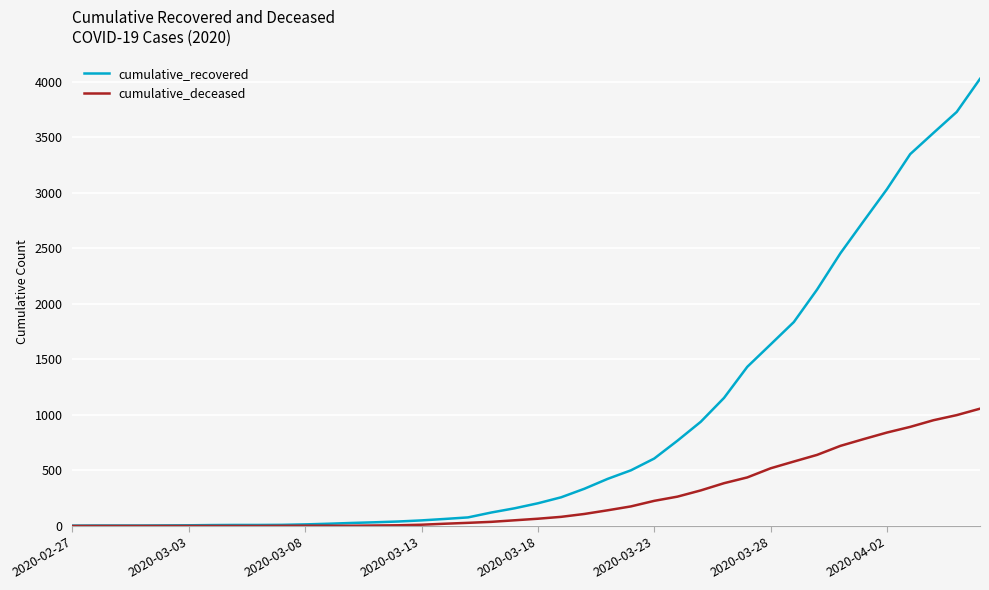

Which series has the largest total across all categories?

cumulative_recovered